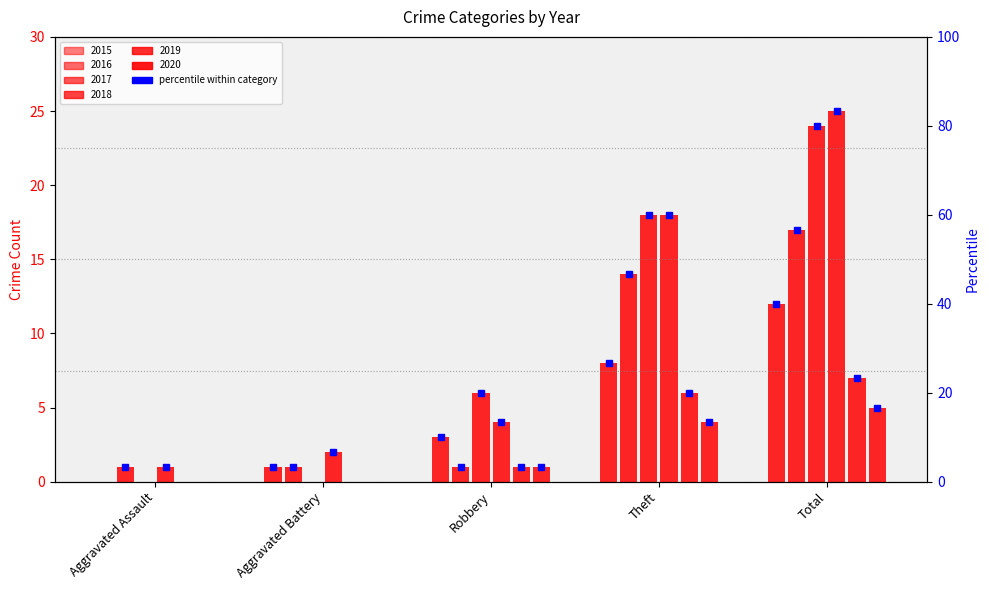

What is the spread (max minus min) of values at Robbery?

5